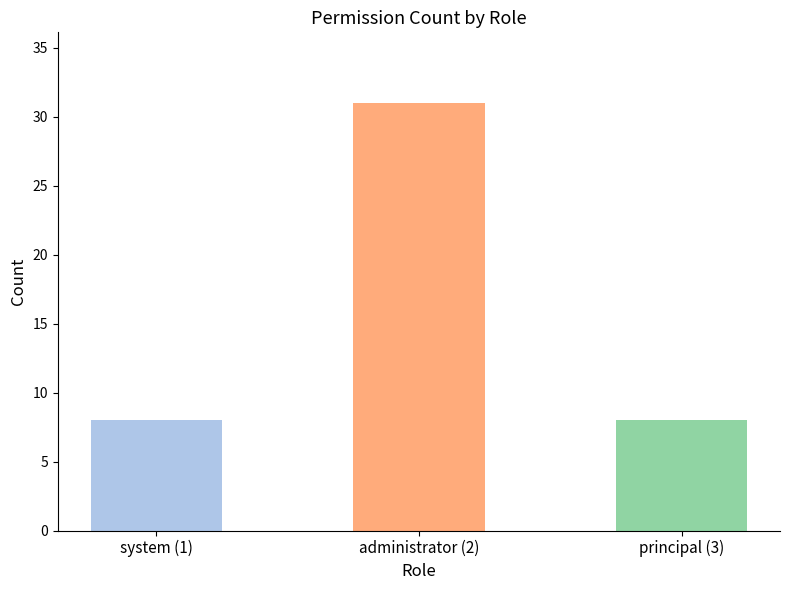

Between administrator (2) and system (1), which is larger?

administrator (2)